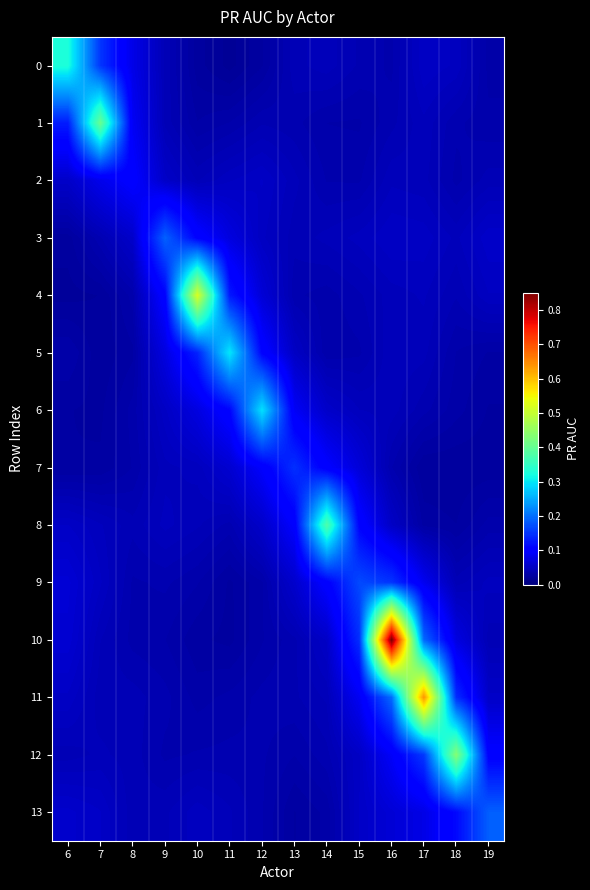

Reading left to right, what are all the values shown in this chart?

0: 6=0.3	7=0.2	8=0.1	9=0.0	10=0.0	11=0.0	12=0.0	13=0.0	14=0.0	15=0.0	16=0.0	17=0.1	18=0.0	19=0.0
1: 6=0.1	7=0.4	8=0.1	9=0.0	10=0.0	11=0.0	12=0.0	13=0.0	14=0.0	15=0.0	16=0.0	17=0.0	18=0.0	19=0.0
2: 6=0.1	7=0.1	8=0.1	9=0.1	10=0.0	11=0.0	12=0.1	13=0.0	14=0.0	15=0.0	16=0.0	17=0.0	18=0.0	19=0.0
3: 6=0.0	7=0.0	8=0.1	9=0.2	10=0.1	11=0.1	12=0.1	13=0.0	14=0.0	15=0.0	16=0.1	17=0.1	18=0.0	19=0.1
4: 6=0.0	7=0.0	8=0.0	9=0.1	10=0.5	11=0.1	12=0.1	13=0.0	14=0.0	15=0.0	16=0.0	17=0.0	18=0.0	19=0.0
5: 6=0.0	7=0.0	8=0.0	9=0.1	10=0.1	11=0.3	12=0.1	13=0.1	14=0.0	15=0.0	16=0.0	17=0.0	18=0.0	19=0.0
6: 6=0.0	7=0.0	8=0.0	9=0.1	10=0.1	11=0.1	12=0.3	13=0.1	14=0.1	15=0.0	16=0.0	17=0.0	18=0.0	19=0.0
7: 6=0.0	7=0.0	8=0.0	9=0.0	10=0.0	11=0.1	12=0.1	13=0.1	14=0.1	15=0.1	16=0.0	17=0.0	18=0.0	19=0.0
8: 6=0.1	7=0.0	8=0.0	9=0.0	10=0.0	11=0.0	12=0.1	13=0.1	14=0.4	15=0.1	16=0.1	17=0.0	18=0.0	19=0.0
9: 6=0.1	7=0.1	8=0.0	9=0.0	10=0.0	11=0.0	12=0.0	13=0.1	14=0.1	15=0.2	16=0.1	17=0.1	18=0.0	19=0.0
10: 6=0.1	7=0.0	8=0.0	9=0.0	10=0.0	11=0.0	12=0.0	13=0.0	14=0.1	15=0.1	16=0.9	17=0.2	18=0.1	19=0.0
11: 6=0.1	7=0.0	8=0.0	9=0.0	10=0.0	11=0.0	12=0.0	13=0.0	14=0.0	15=0.1	16=0.2	17=0.6	18=0.1	19=0.1
12: 6=0.0	7=0.0	8=0.0	9=0.0	10=0.0	11=0.0	12=0.0	13=0.0	14=0.0	15=0.1	16=0.1	17=0.2	18=0.4	19=0.1
13: 6=0.1	7=0.1	8=0.0	9=0.0	10=0.0	11=0.0	12=0.0	13=0.0	14=0.0	15=0.1	16=0.1	17=0.1	18=0.1	19=0.2